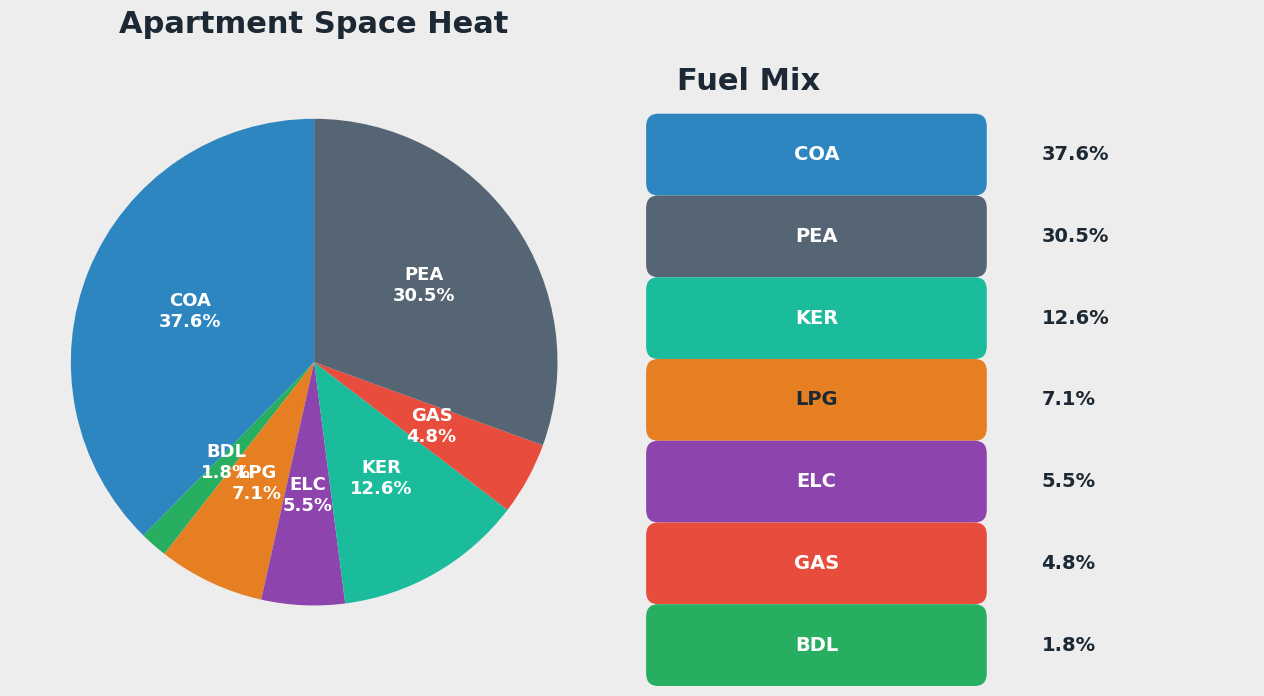

Rank the categories by value from lowest to highest.

BDL, GAS, ELC, LPG, KER, PEA, COA